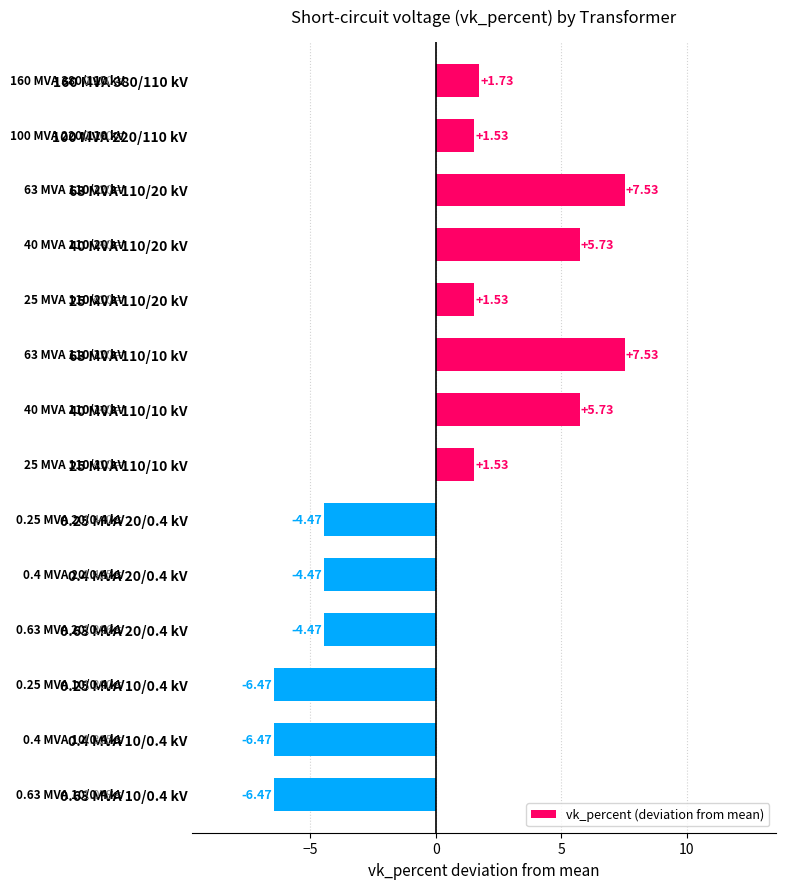

What is the sum of the values at 25 MVA 110/10 kV and 63 MVA 110/10 kV?

9.1